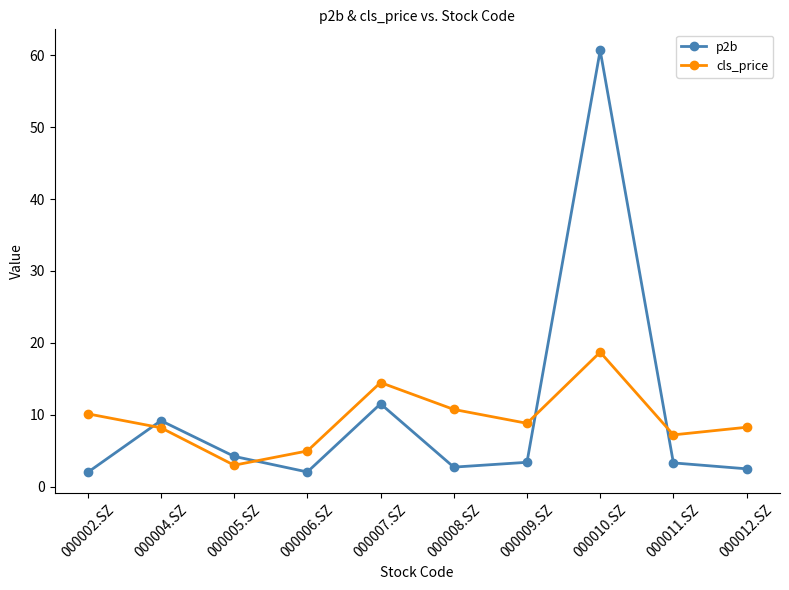

Which series ends up on top after the final intersection of p2b and cls_price?

cls_price